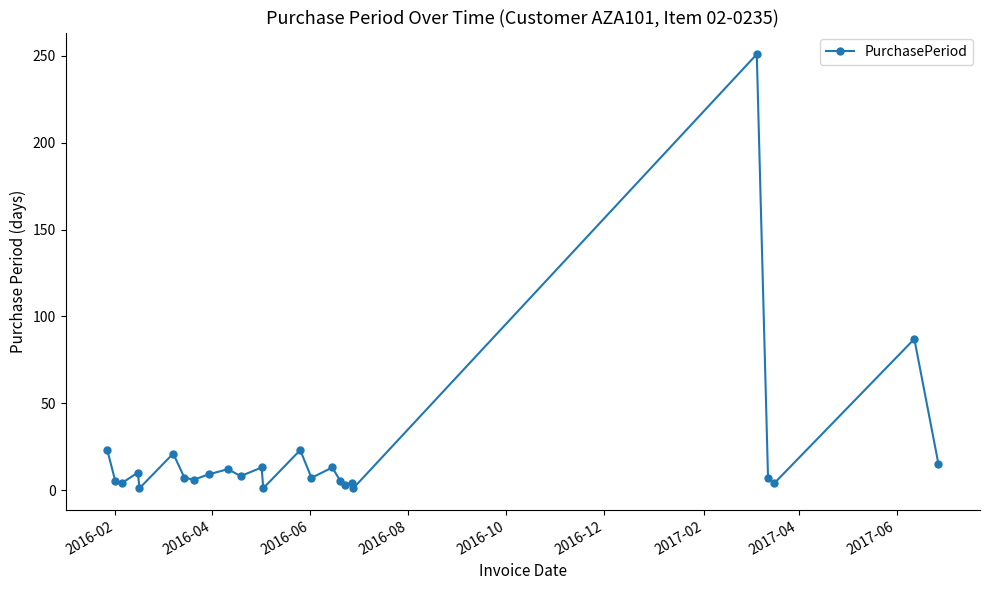

True or false: the data has more than 0 interior local peaks.

True